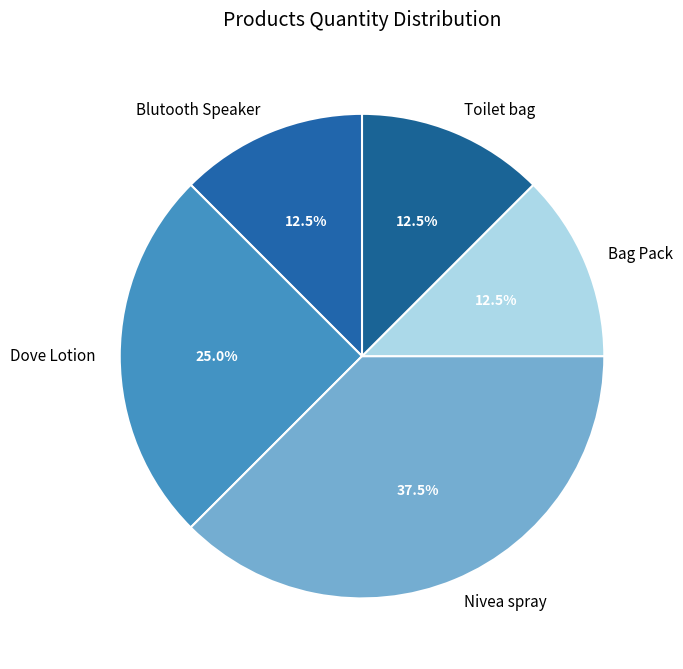

Which category has the biggest portion of the pie?

Nivea spray